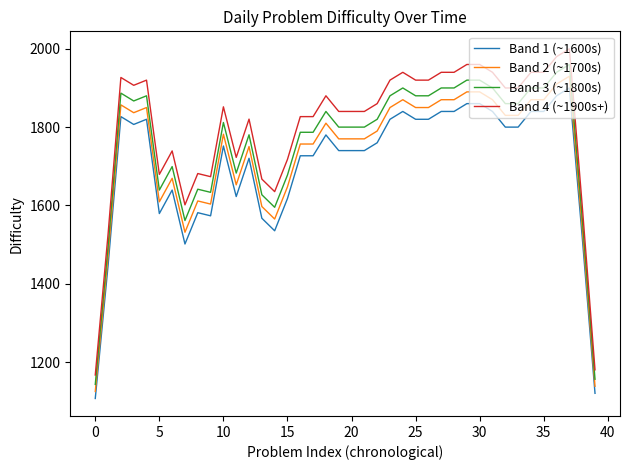

What is the difference between the second highest and second lowest values in the Band 4 (~1900s+) series?

800.0